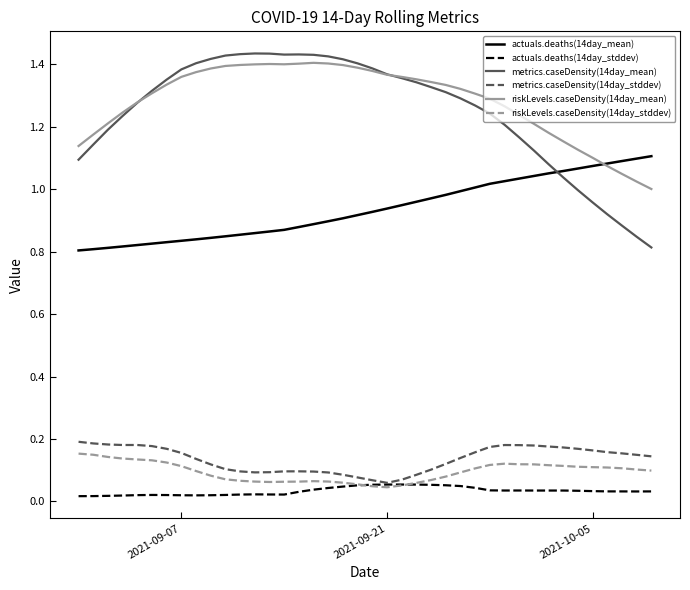

Which series has the largest range (max minus min)?

metrics.caseDensity(14day_mean)